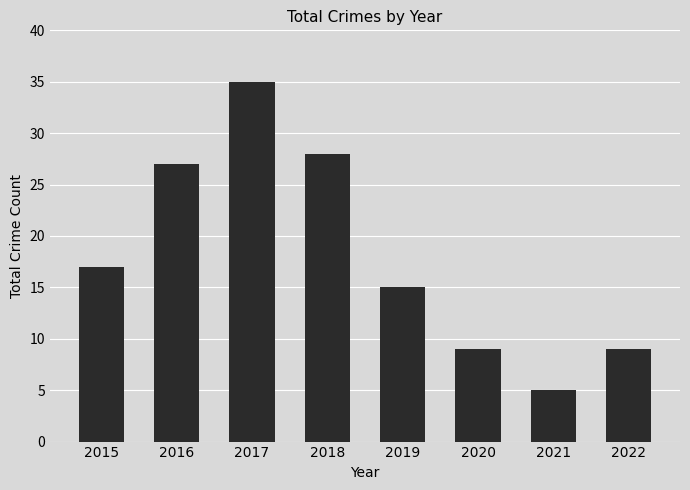

True or false: the data shows 2 at 2020.

False